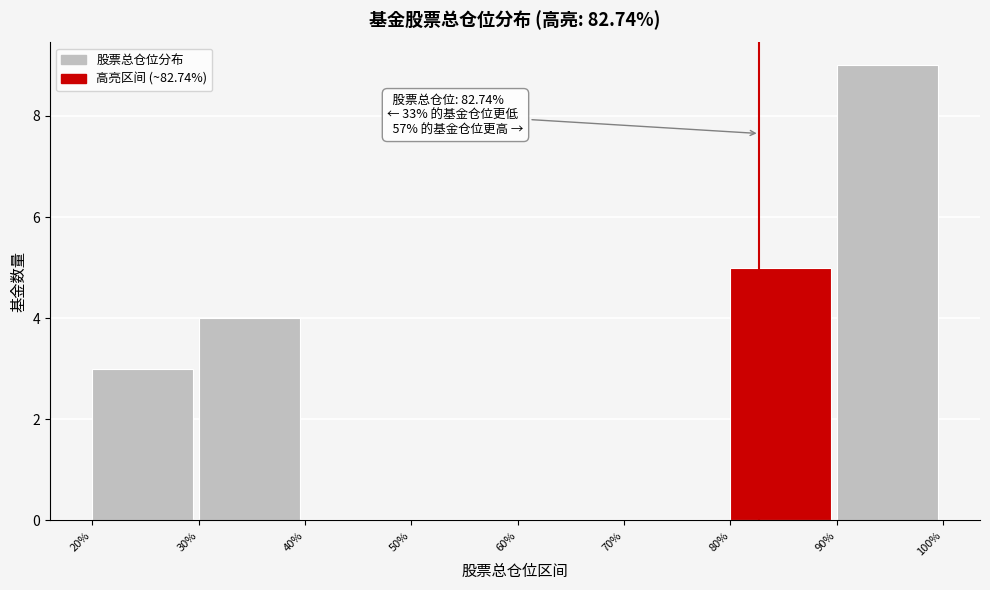

Which range on the x-axis has the tallest bar?

90% to 100%